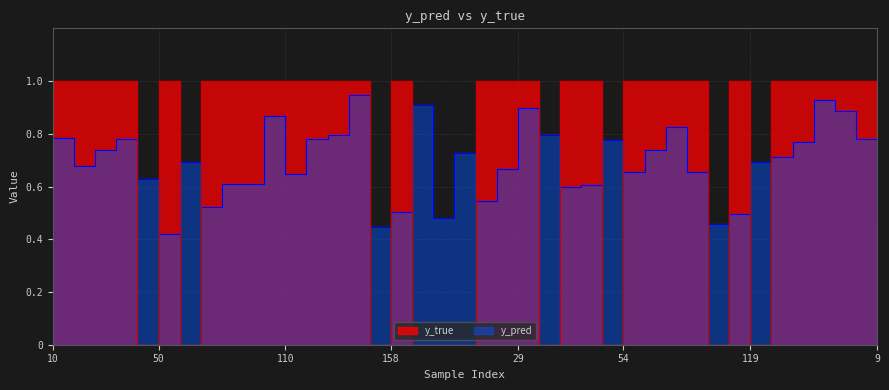

What is the greatest value displayed?

1.0